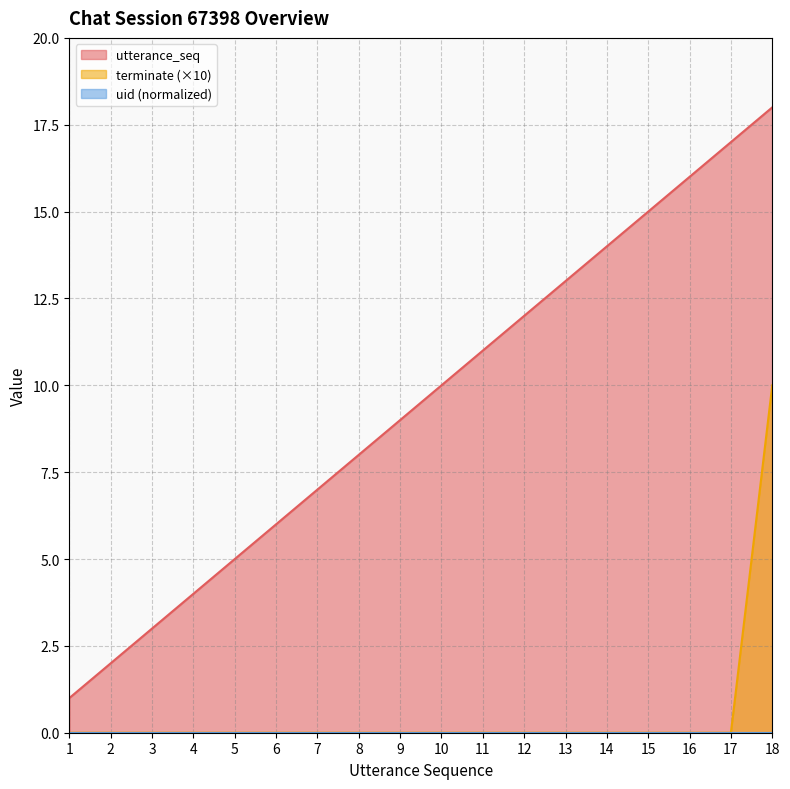

Count the number of data series in this chart.

3